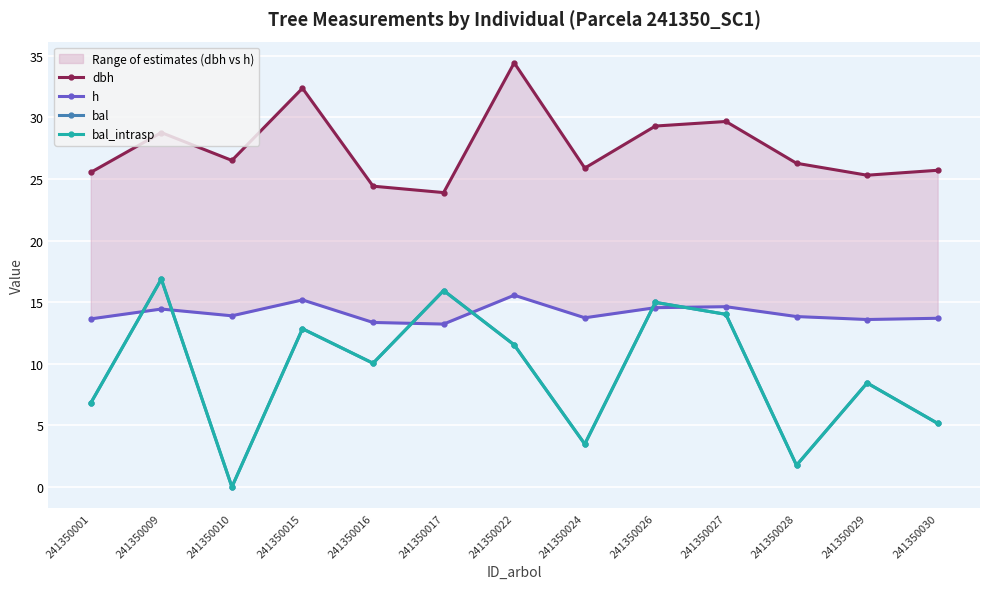

What value does the h series have at 241350027?

14.6